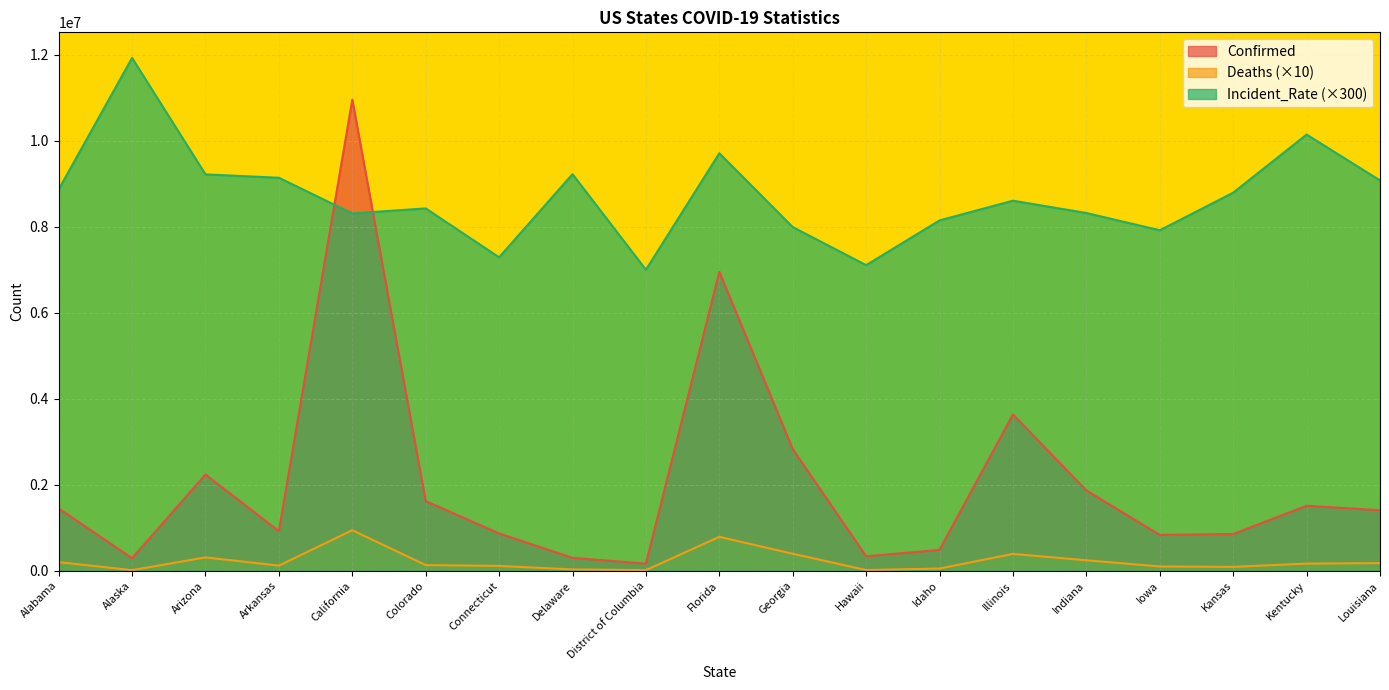

The value of Confirmed at Arizona is 2237208.0. True or false?

True